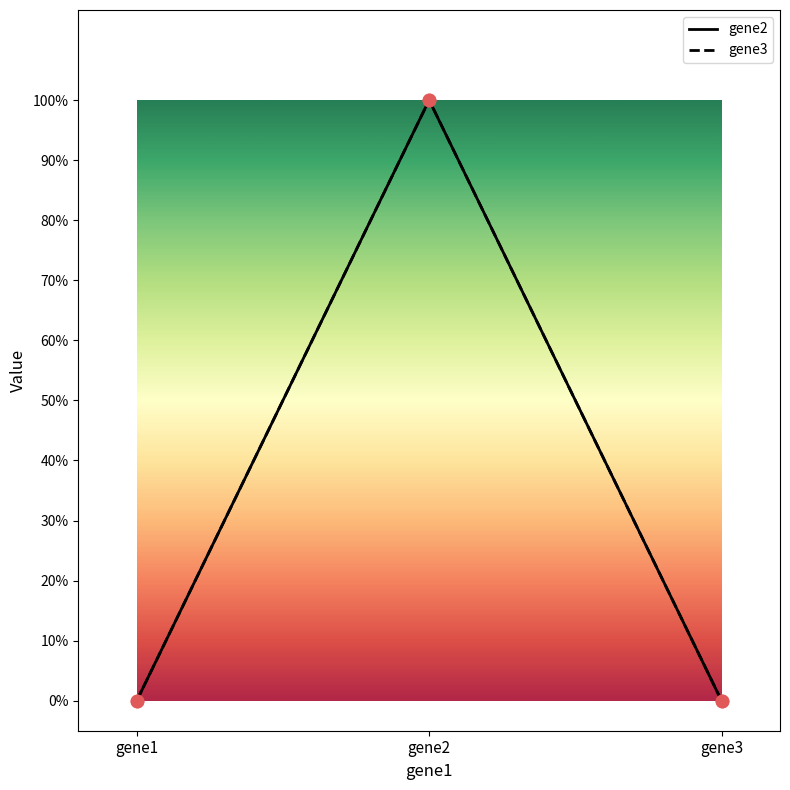

Which series has the largest total across all categories?

gene2